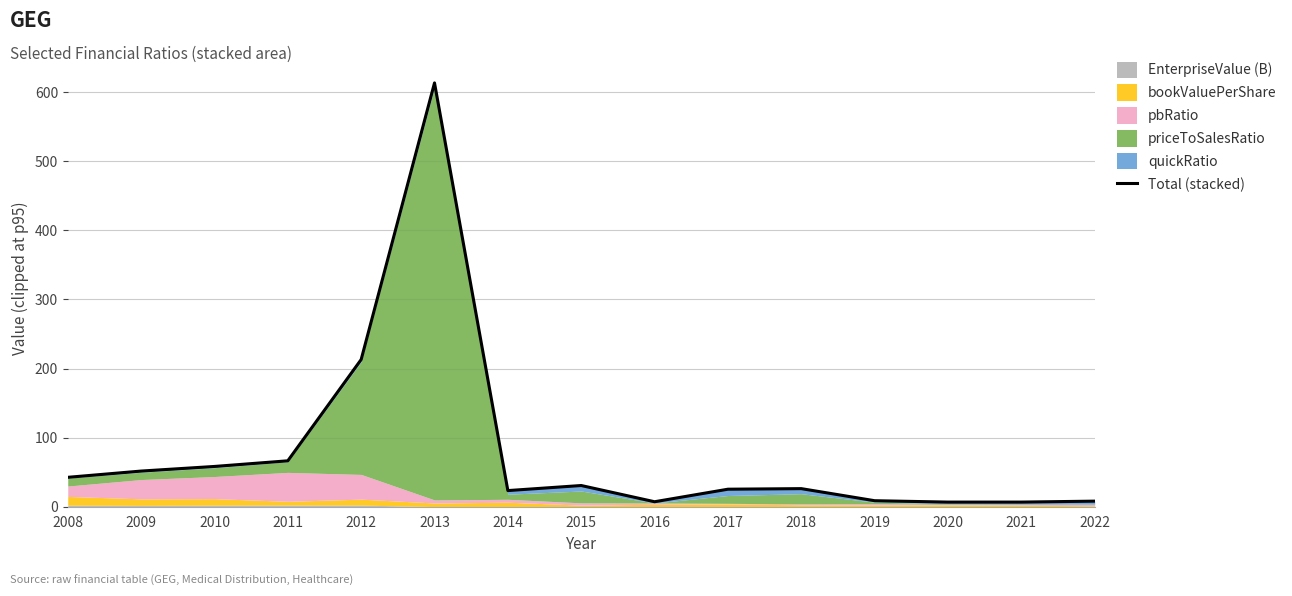

What is the maximum value shown in the chart?

613.4